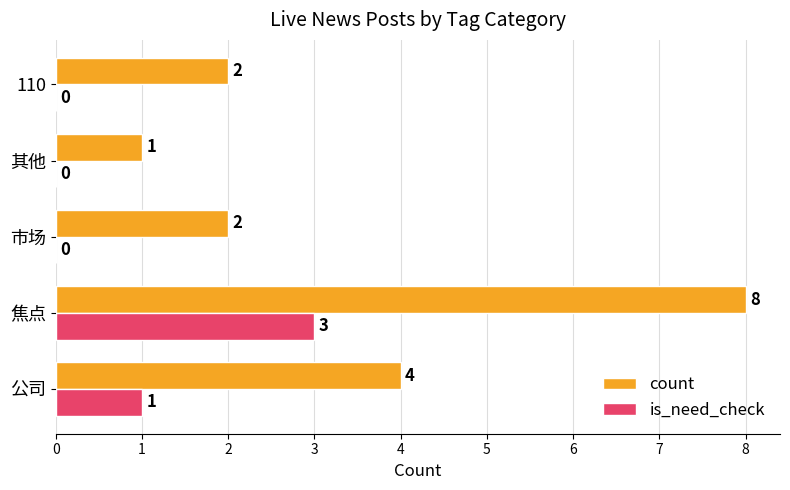

Which category has the highest value in the count series?

焦点